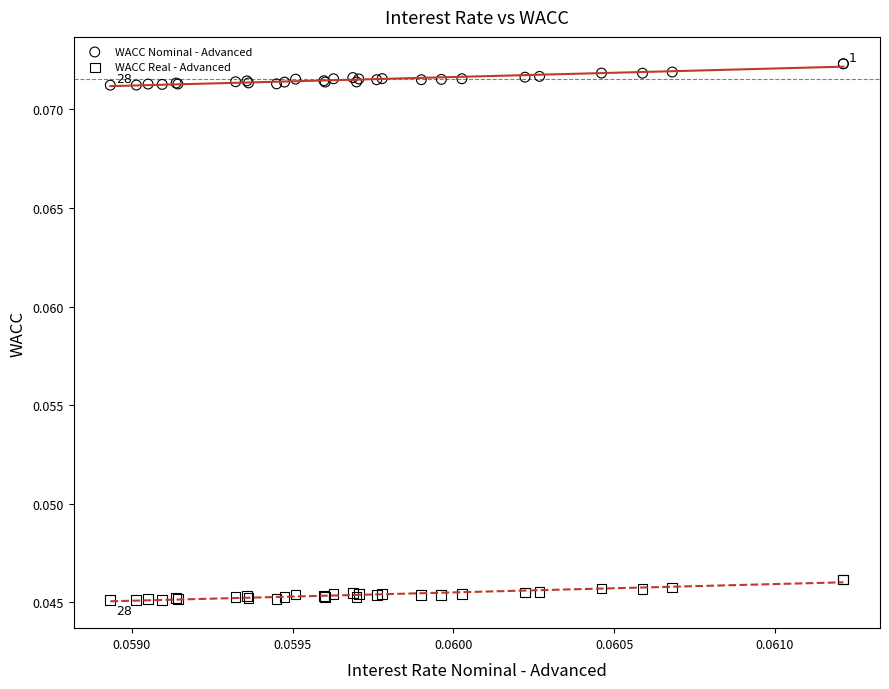

Which series has the widest spread of Y values?

WACC Nominal - Advanced